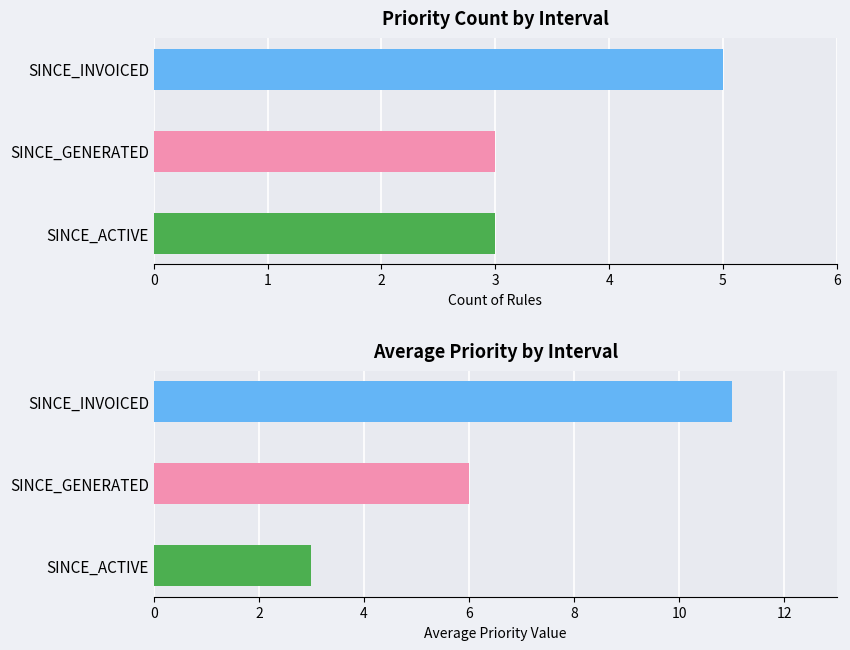

Between SINCE_GENERATED and SINCE_INVOICED, which series saw the biggest shift?

Avg Priority